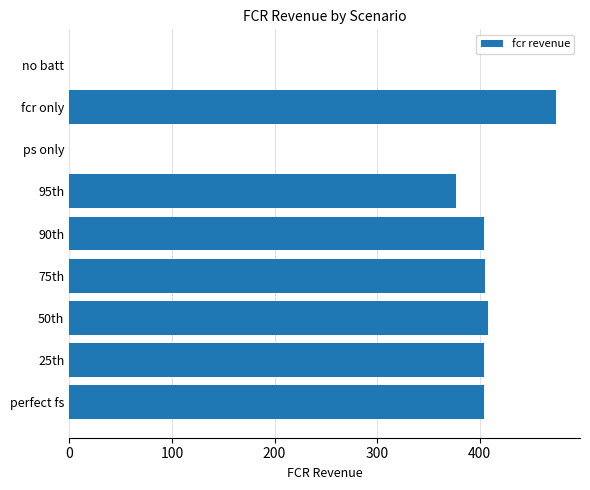

What is the sum of all values?

2874.7